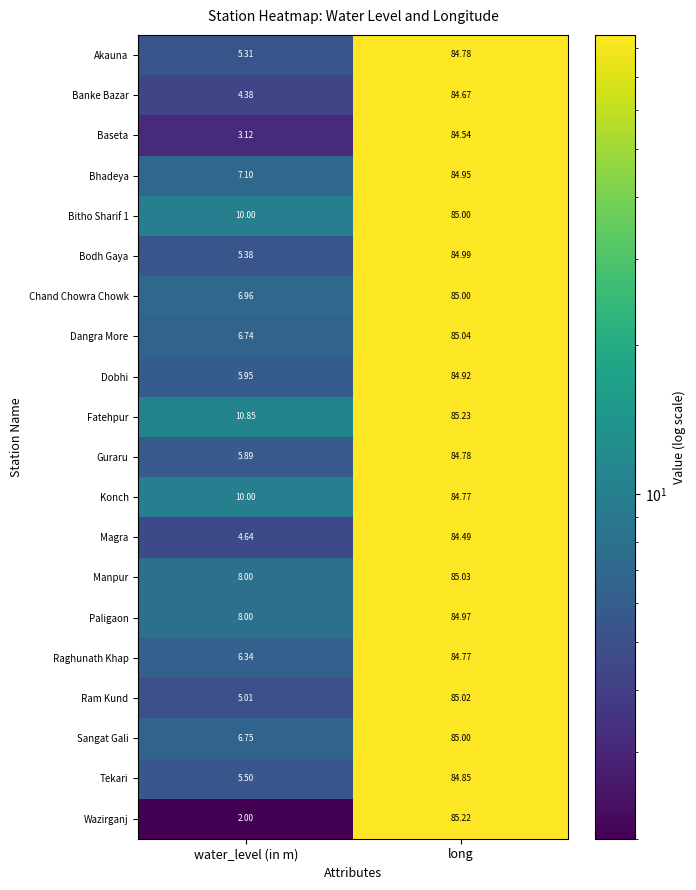

List the labels in order of Bhadeya value, largest first.

long, water_level (in m)